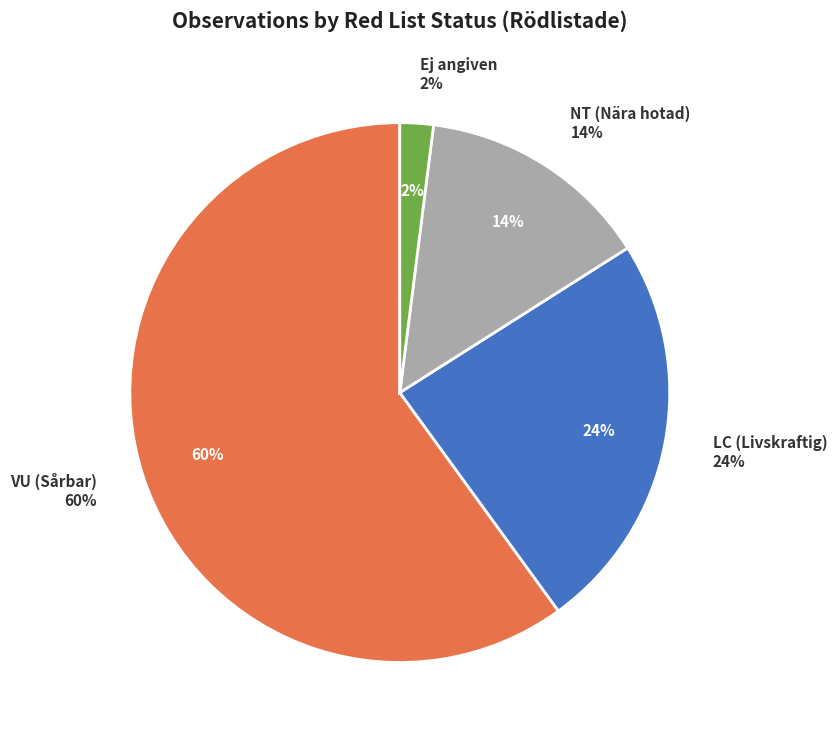

The  slice represents 16% of the pie. True or false?

False